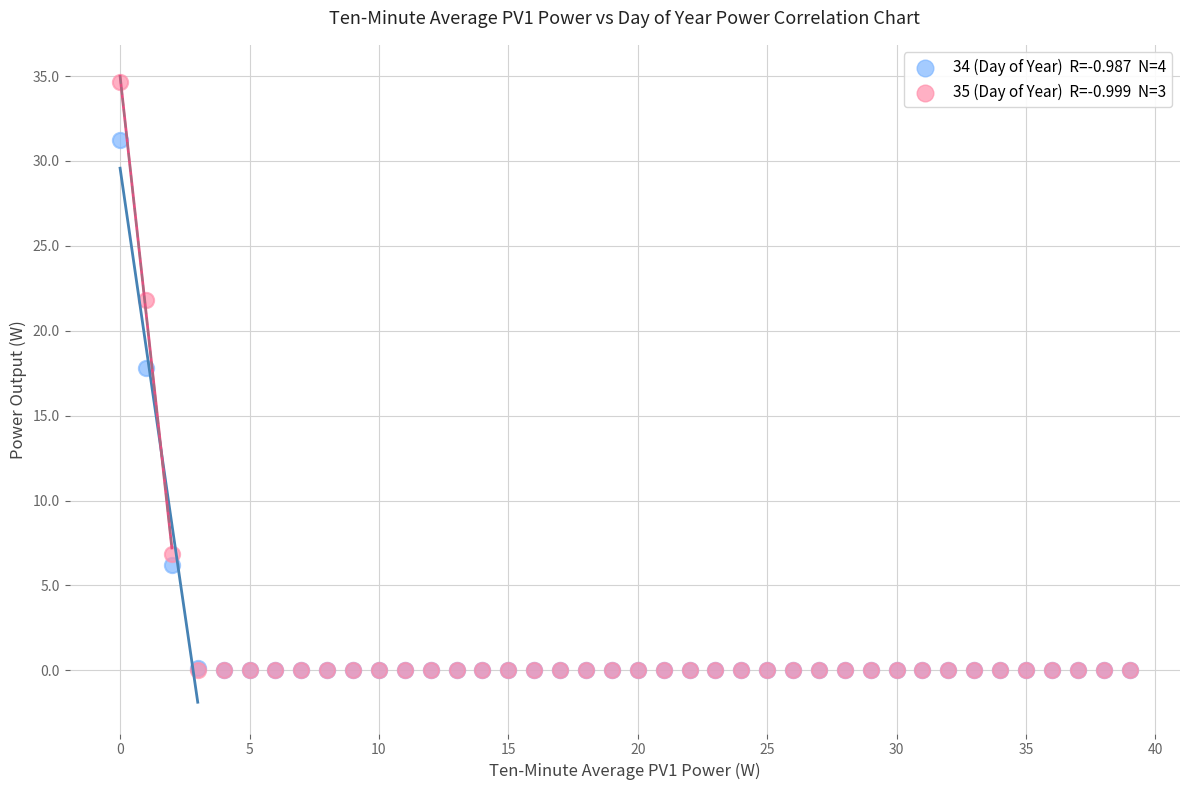

Across all series, what Y value is closest to 17?

17.8